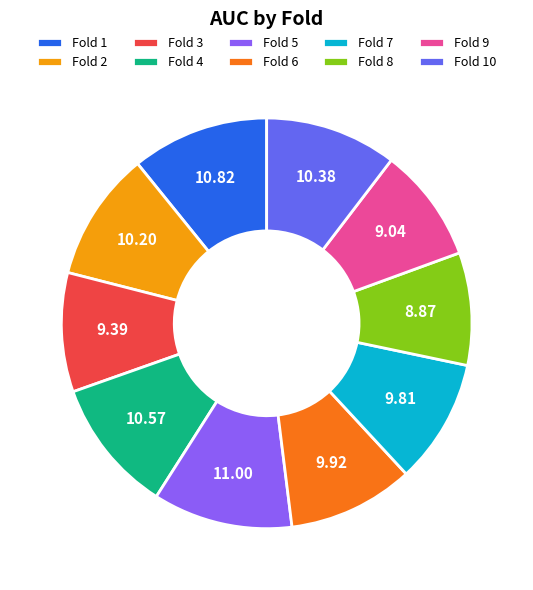

Is it true that Fold 1 is 11% of the pie?

True